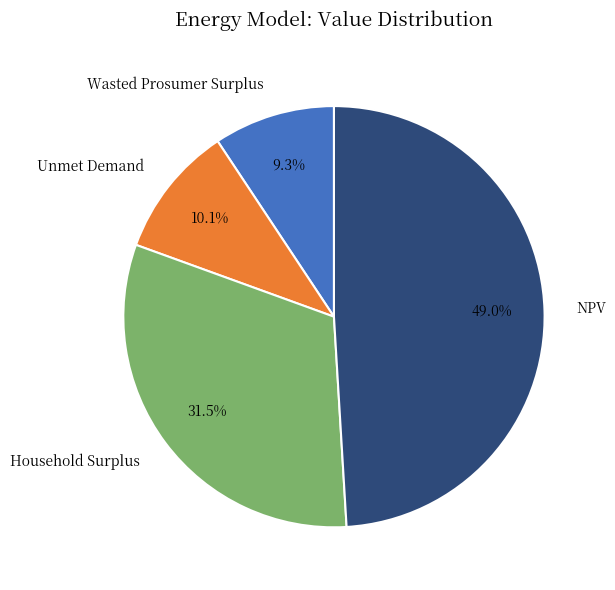

Which has a higher value, Wasted Prosumer Surplus or Unmet Demand?

Unmet Demand